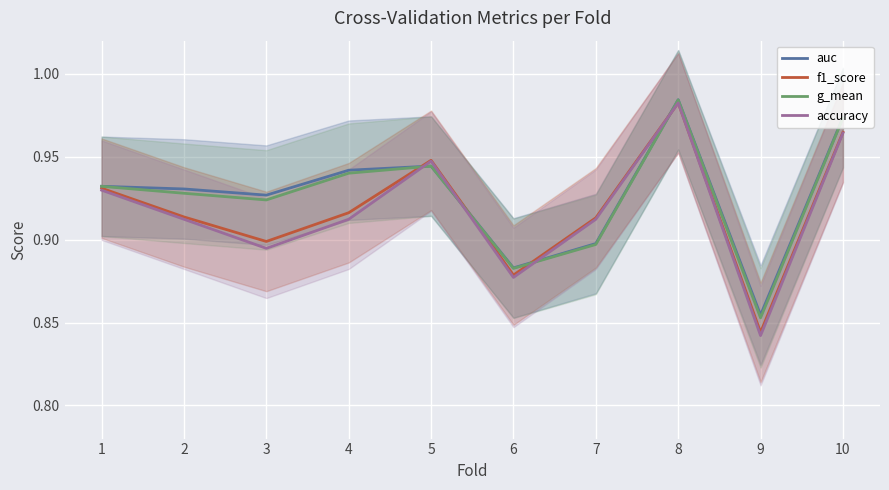

The auc series shows 0.9 at 1. True or false?

True